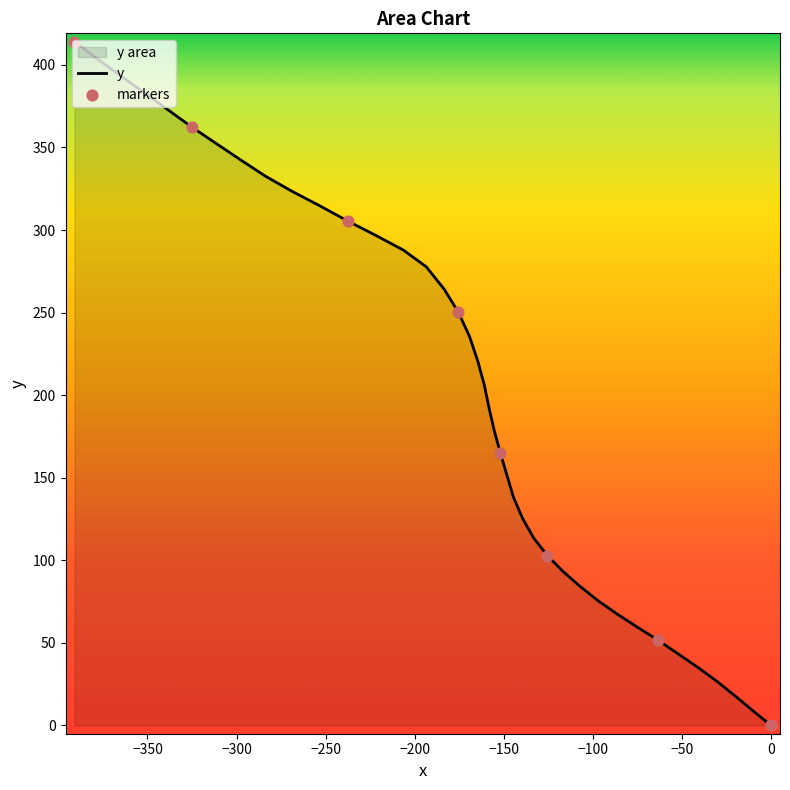

What is the greatest value displayed?

414.1